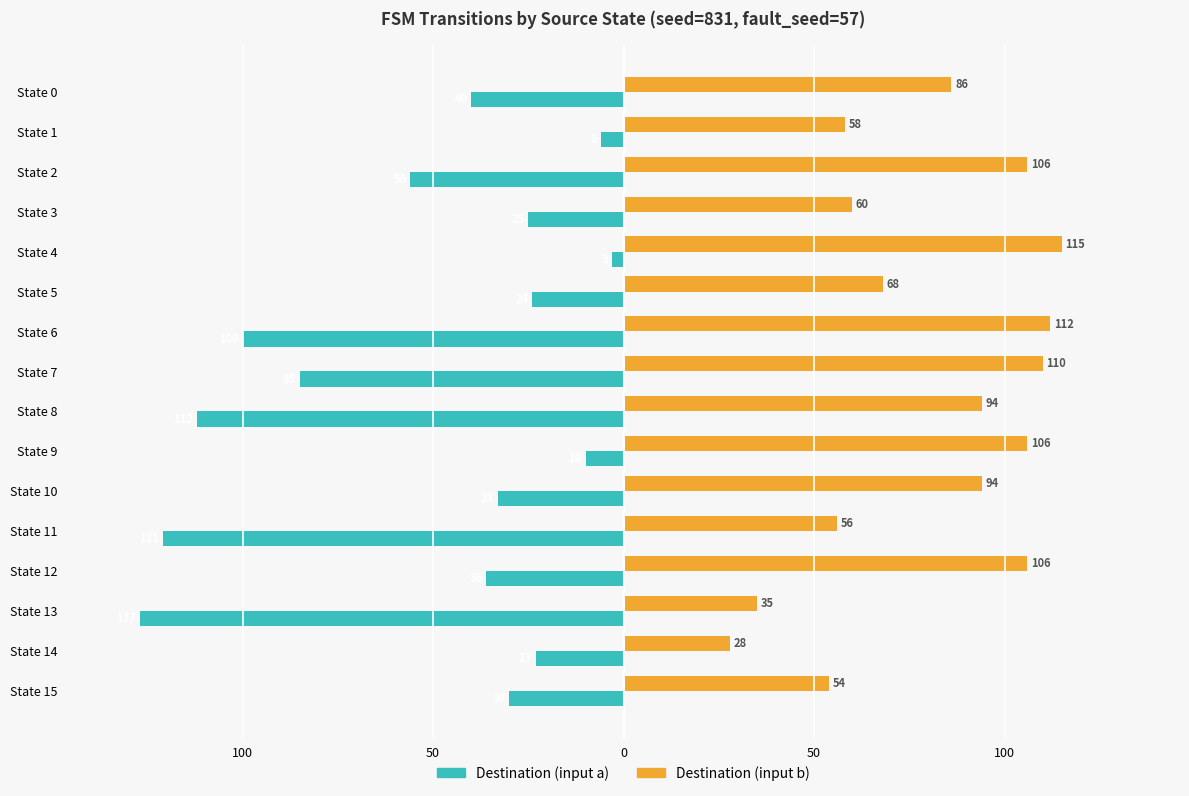

What are all the series names shown in the legend?

Destination (input a), Destination (input b)